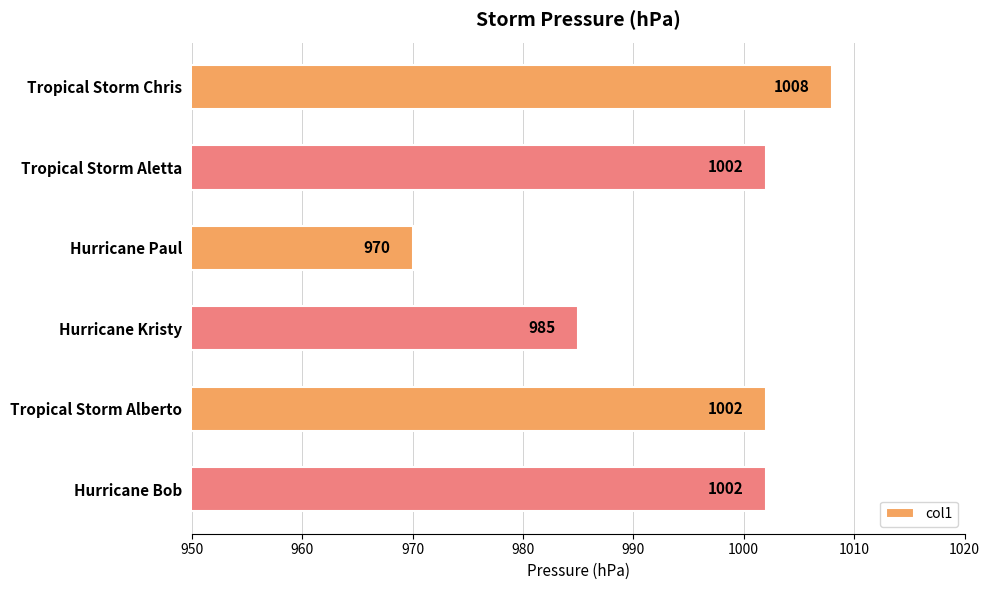

Are the bars grouped side by side (vs. stacked)?

No